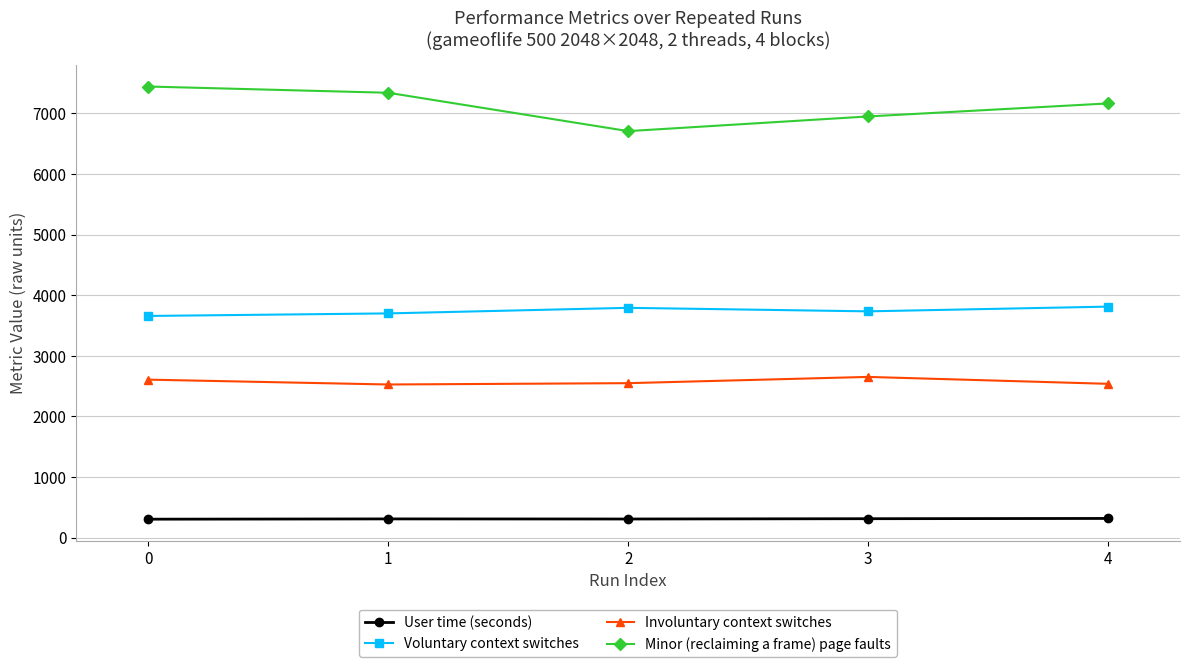

What is the minimum value for Minor (reclaiming a frame) page faults?

6709.0